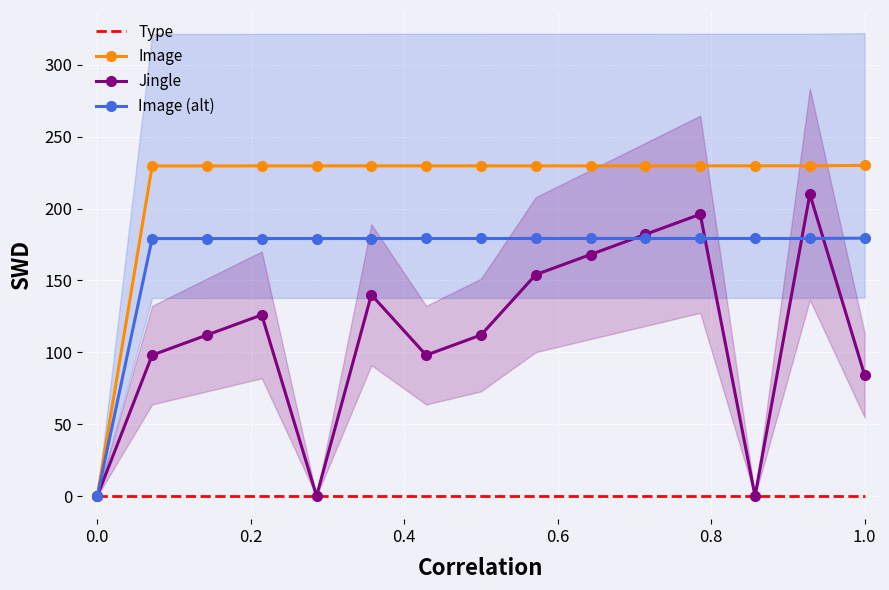

Reading left to right, transcribe all the data shown in this chart.

Type: 0.0	0.0	0.0	0.0	0.0	0.0	0.0	0.0	0.0	0.0	0.0	0.0	0.0	0.0	0.0
Image: 0.0	229.6	229.6	229.7	229.7	229.7	229.7	229.7	229.7	229.7	229.7	229.7	229.7	229.7	230.0
Jingle: 0.0	98.0	112.0	126.0	0.0	140.0	98.0	112.0	154.0	168.0	182.0	196.0	0.0	210.0	84.0
Image (alt): 0.0	179.1	179.1	179.1	179.1	179.1	179.1	179.1	179.1	179.2	179.2	179.2	179.2	179.2	179.4